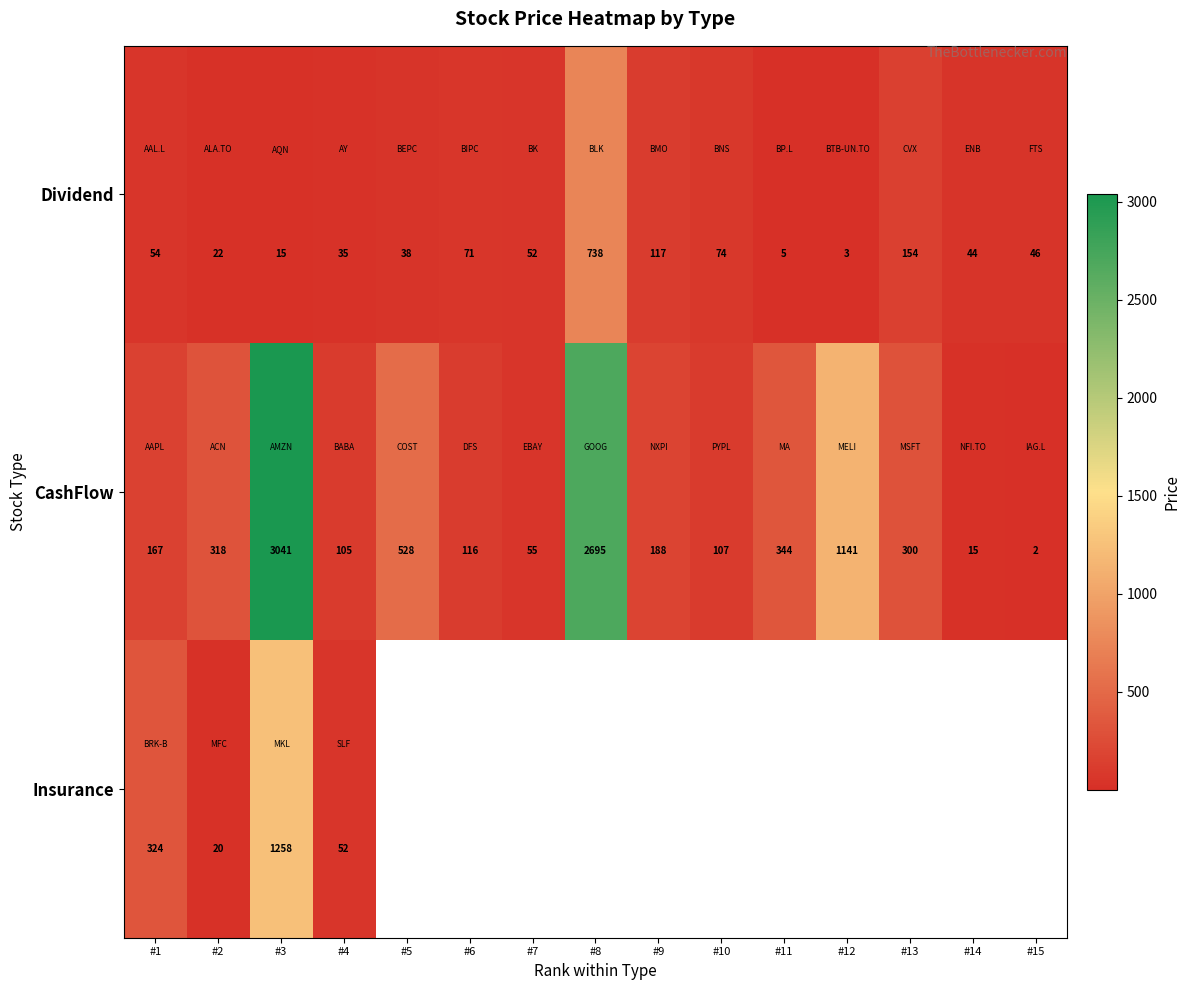

What is the greatest value displayed?

3041.1